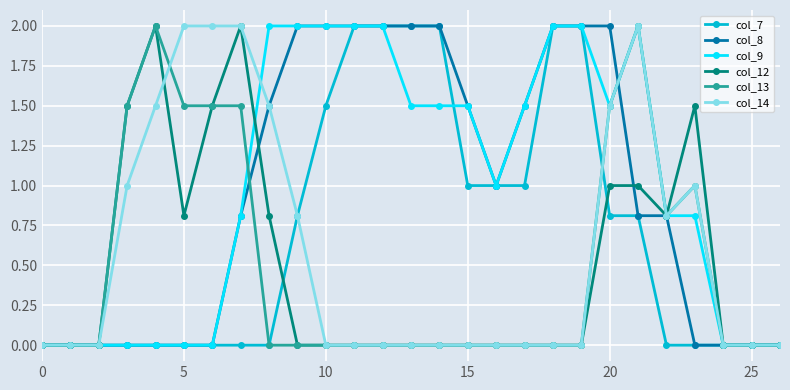

Which series has the largest total across all categories?

col_9